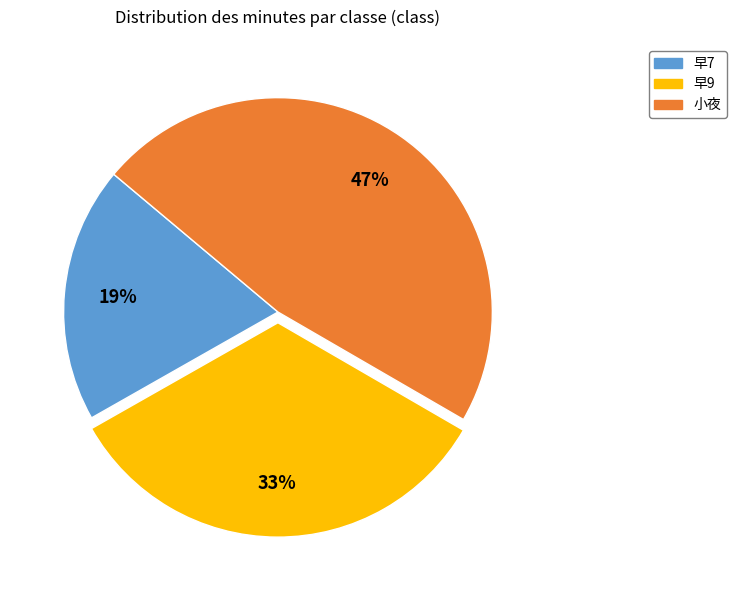

Is the sum of 早9 and 小夜 greater than half?

Yes